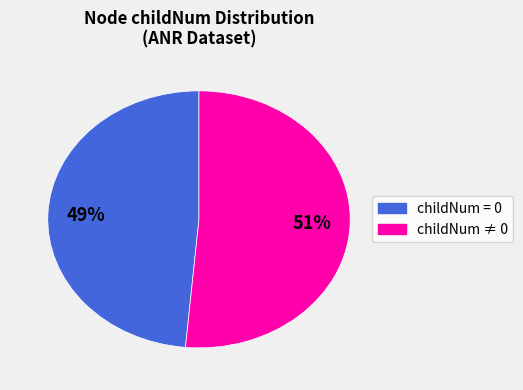

To the nearest percent, what is the average slice percentage?

50%